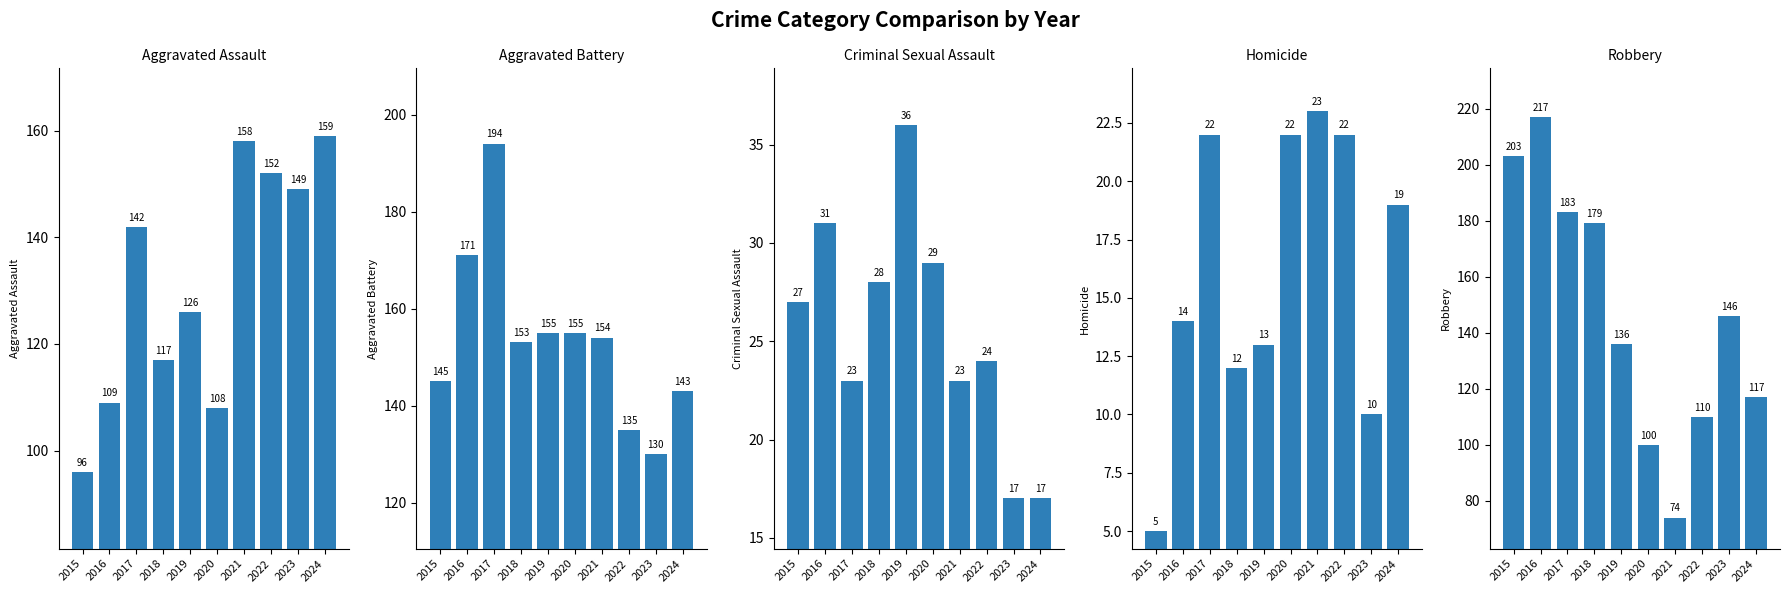

What is the minimum value for Aggravated Battery?

130